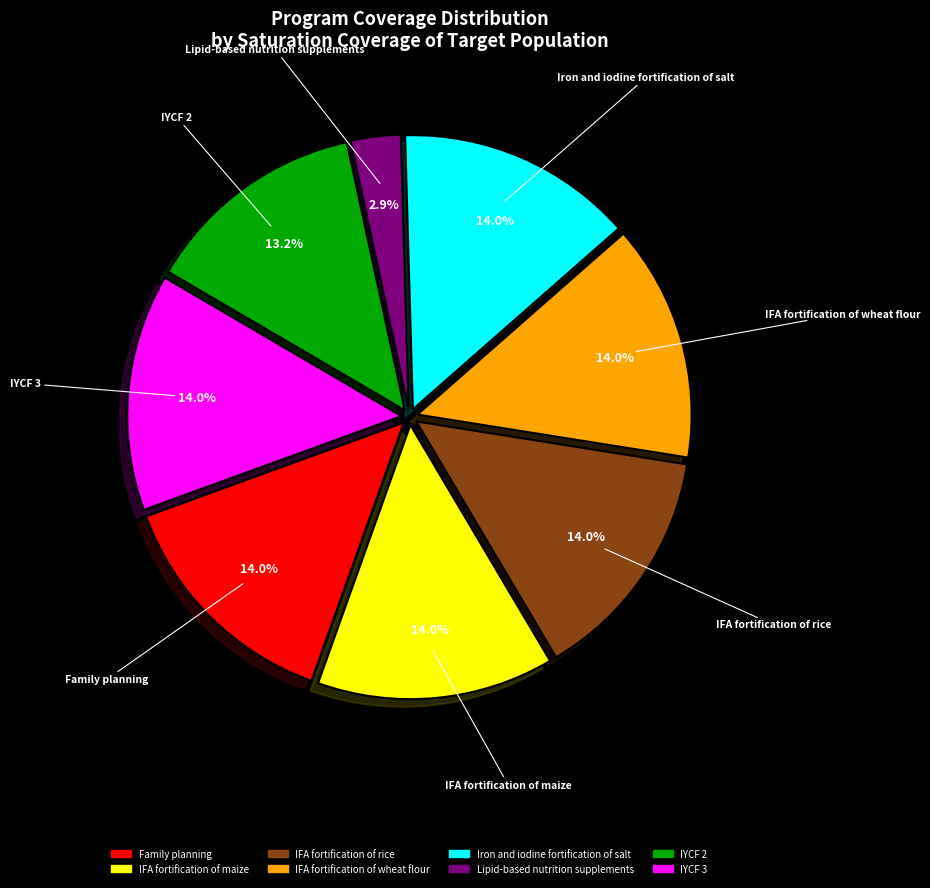

Is there any slice that represents more than half of the pie?

No